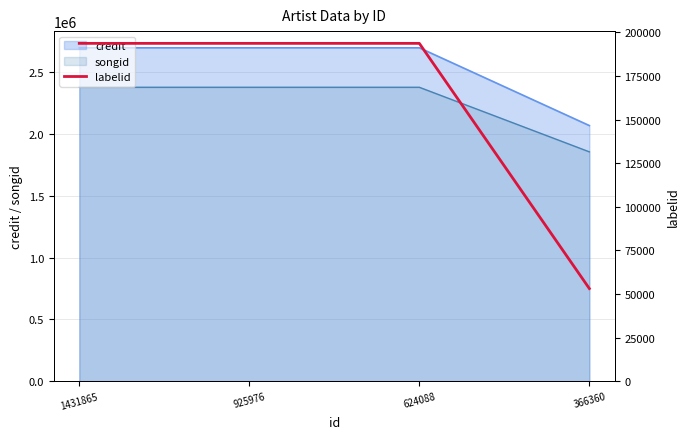

At which label is the value closest to 123390?

1431865